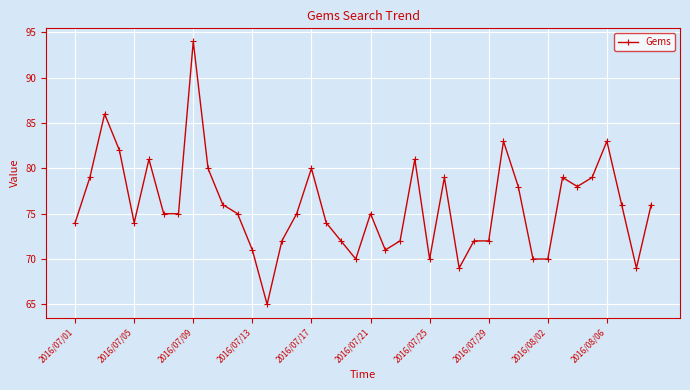

What is the greatest value displayed?

94